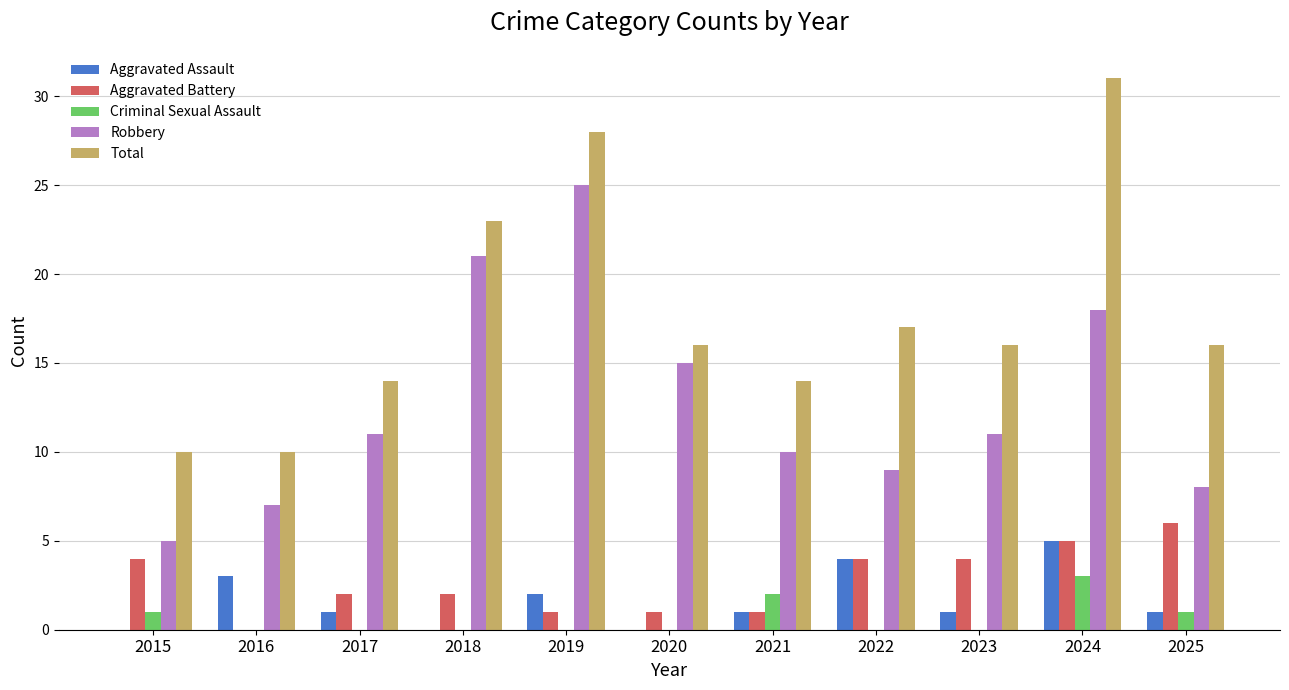

How many values in Aggravated Battery are above zero?

10